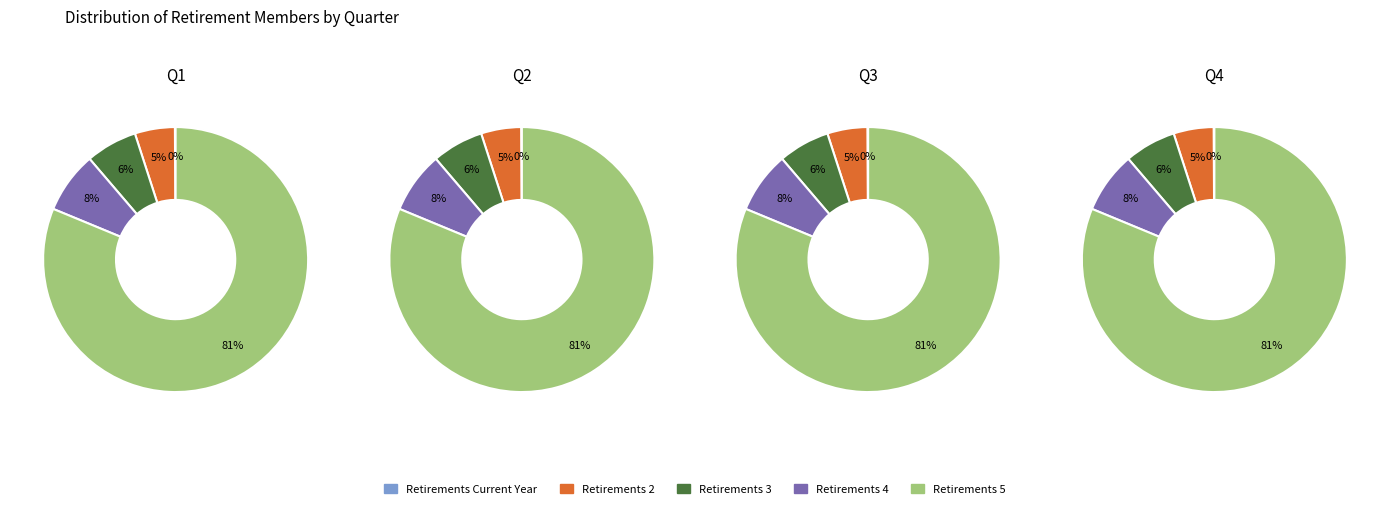

What percentage is NOT represented by Retirements 2?

95.1%